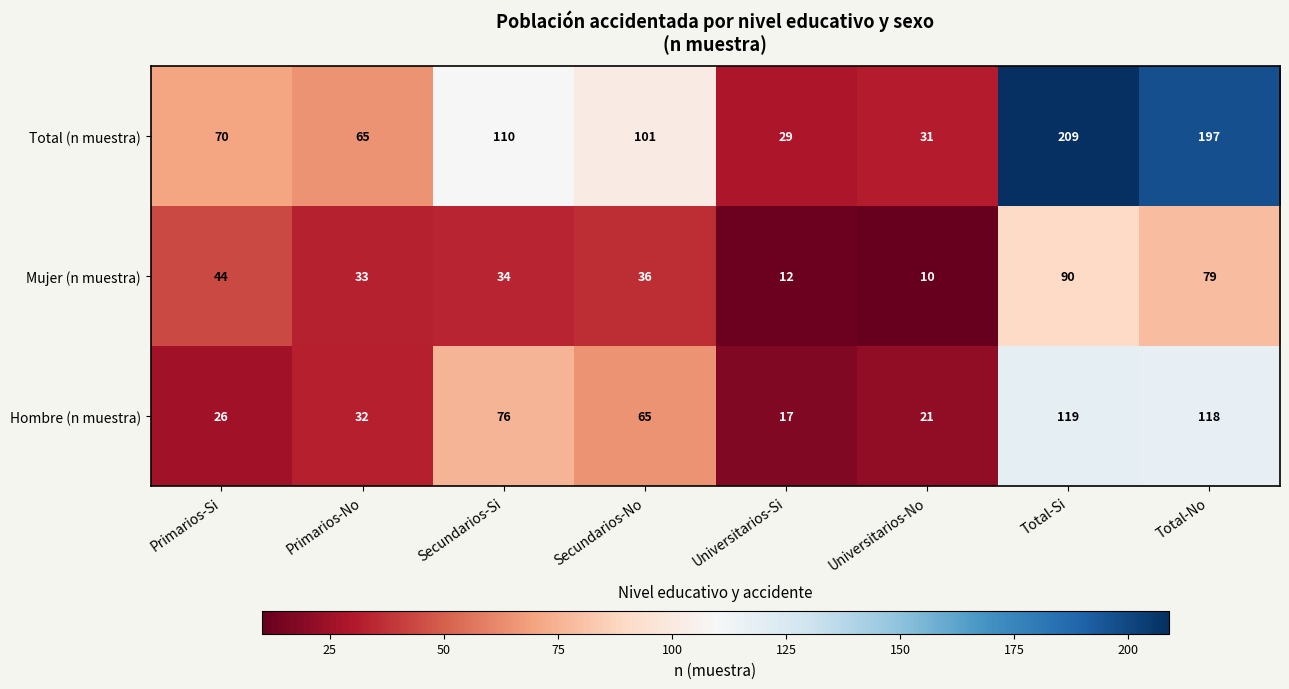

What is the sum of all Total (n muestra) values?

812